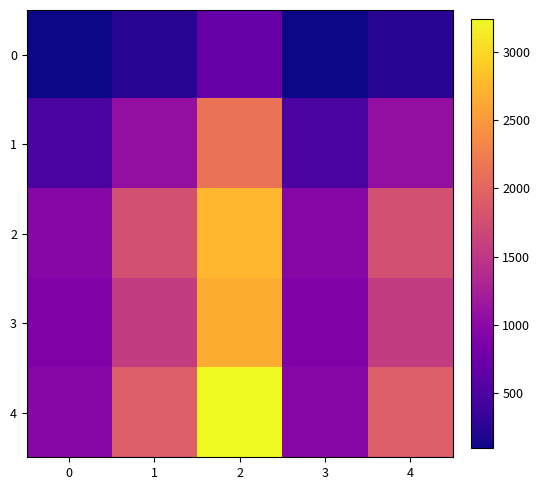

At which category is the sum across all series the highest?

2